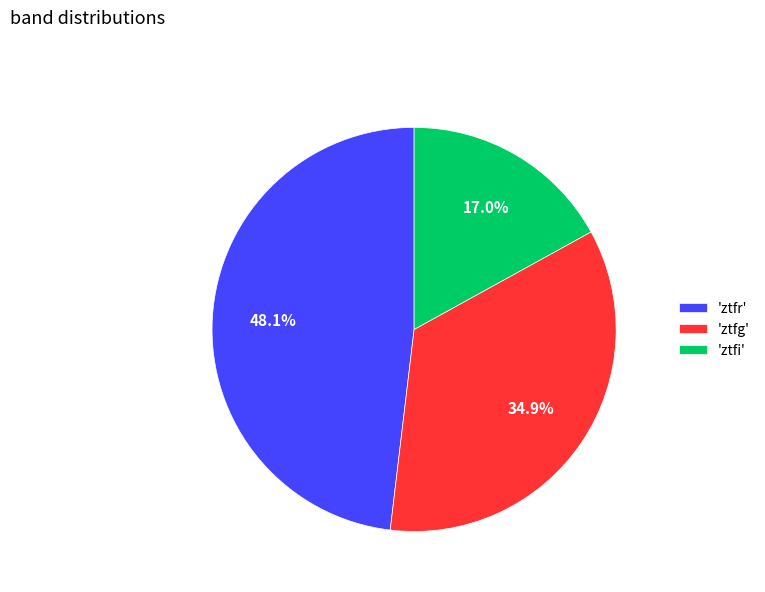

How many segments does this pie chart have?

3